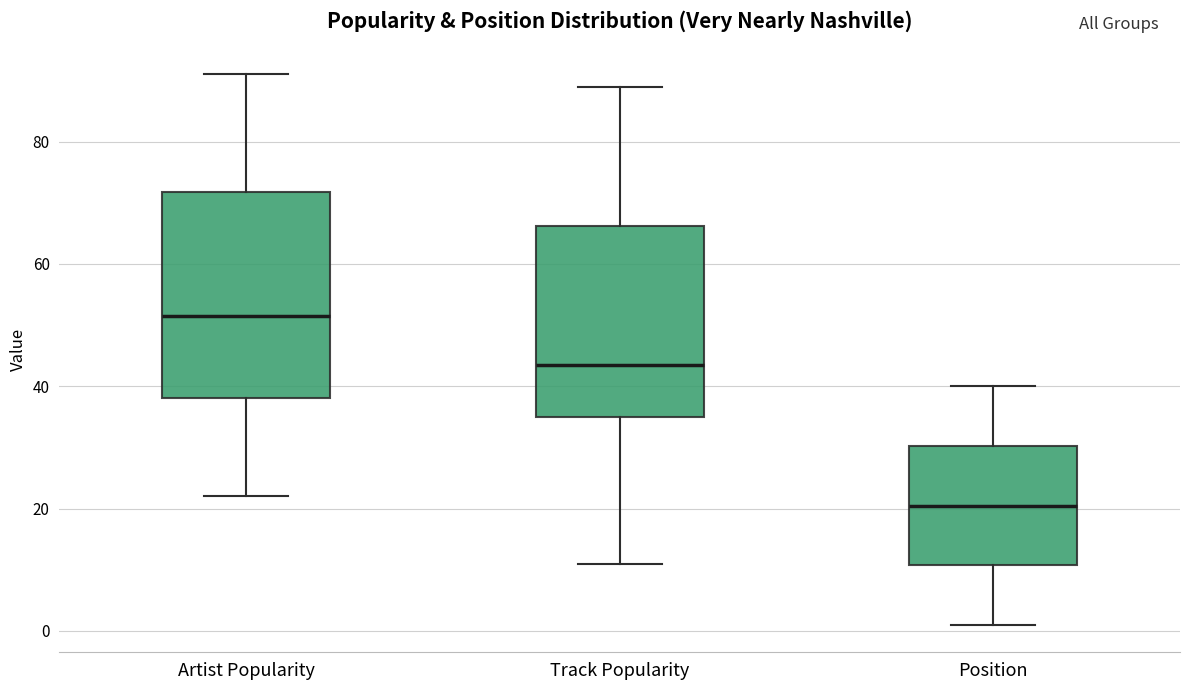

Which box's median line is the highest?

Artist Popularity